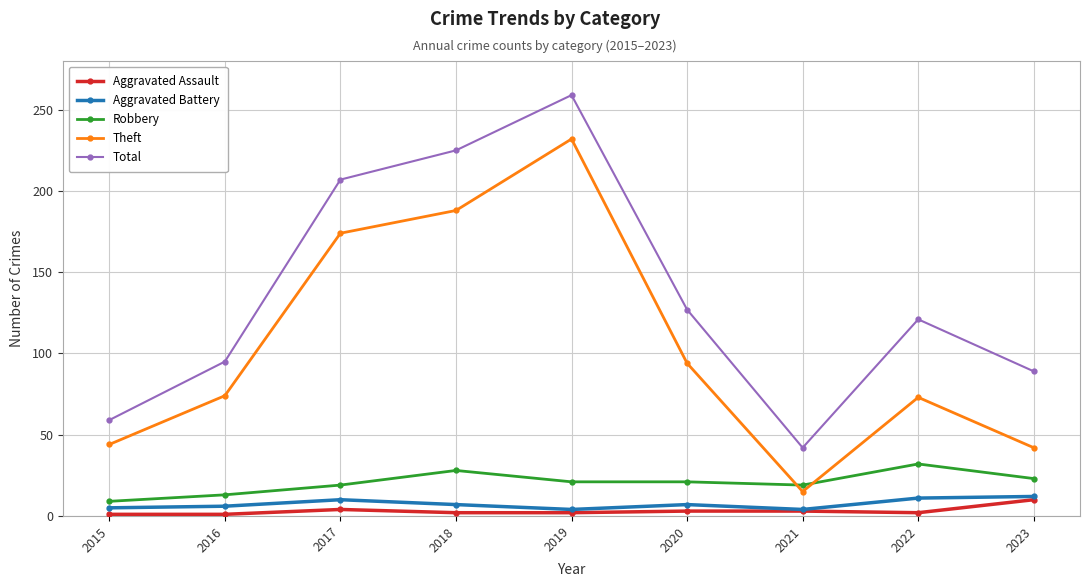

Read the Robbery value at 2023, to the nearest 10.

20